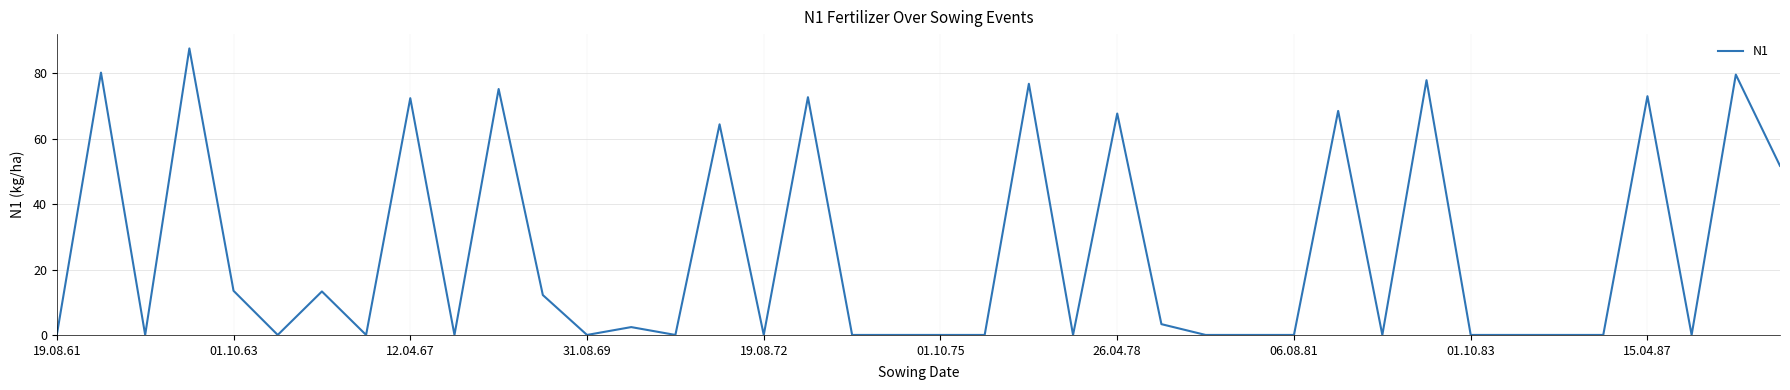

What is the greatest value displayed?

87.6